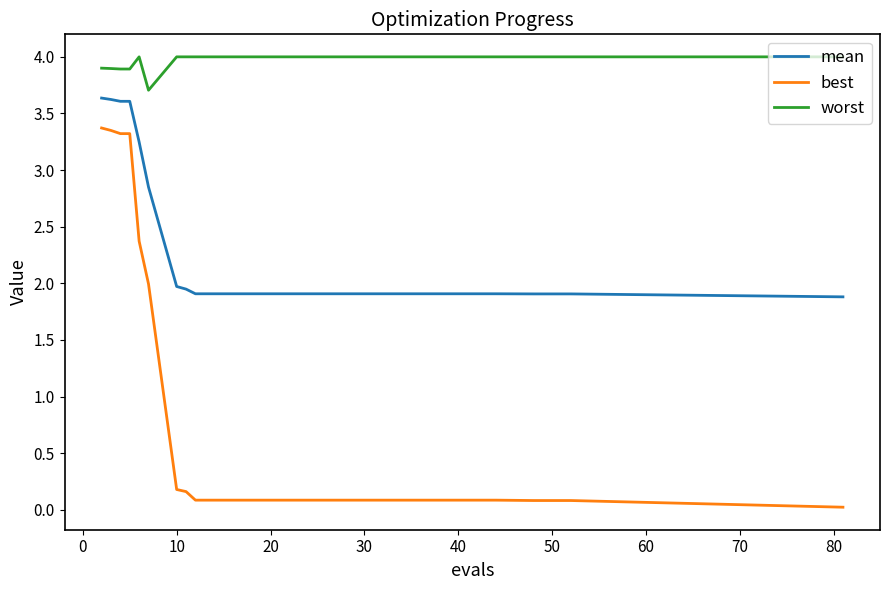

What is the highest value of the worst series?

4.0